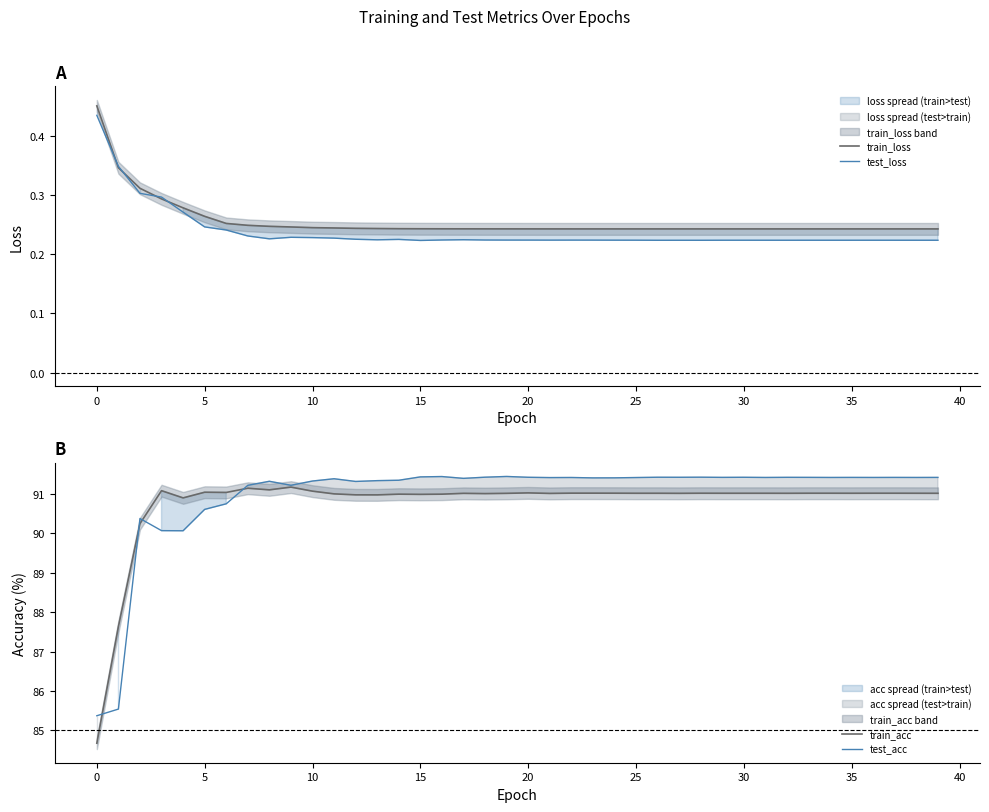

Is the value of test_acc at 33 greater than the value of train_loss at 25?

Yes